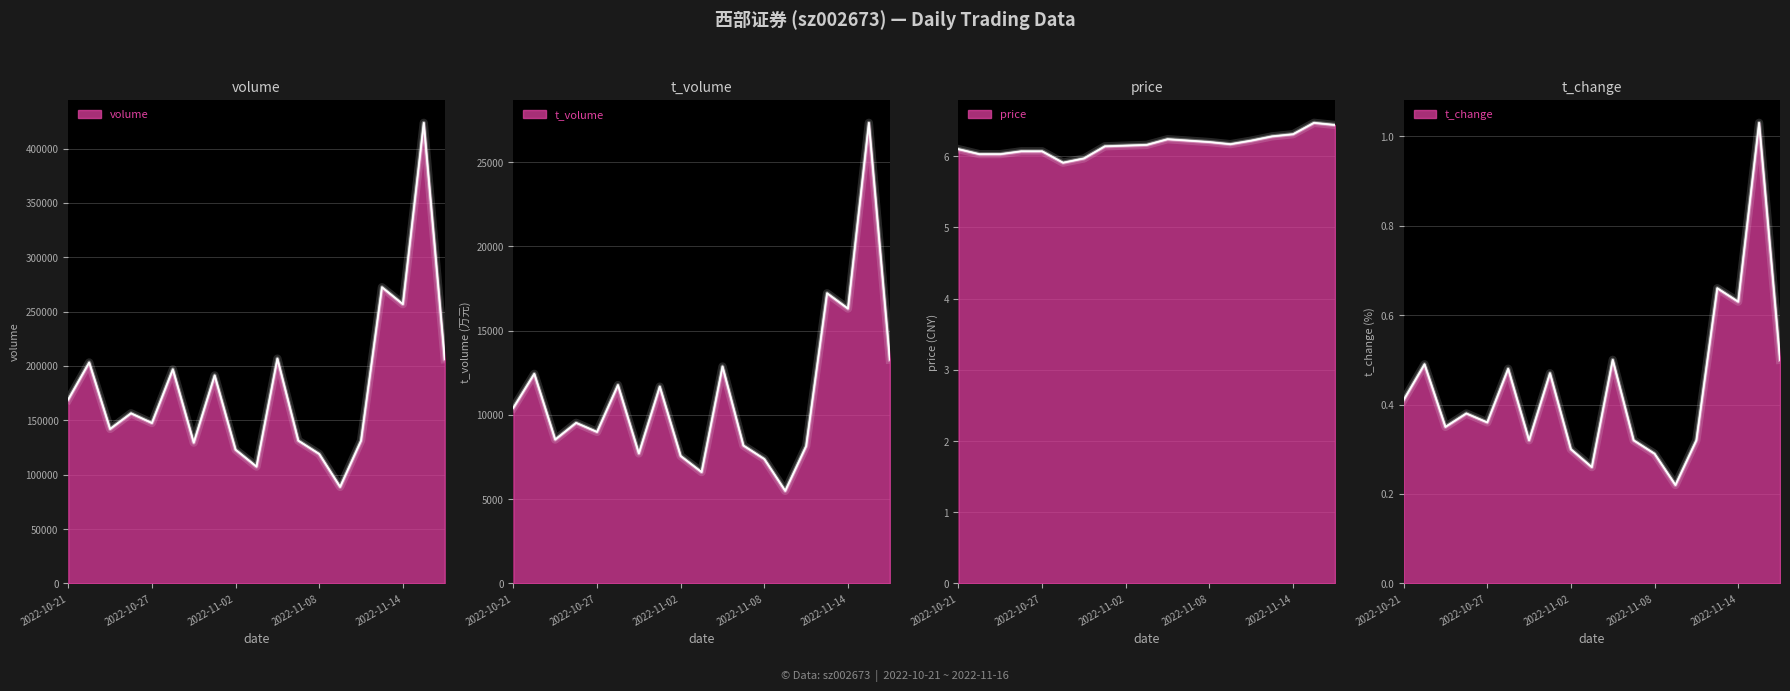

What is the difference between the maximum and minimum values in the t_volume series?

21837.0